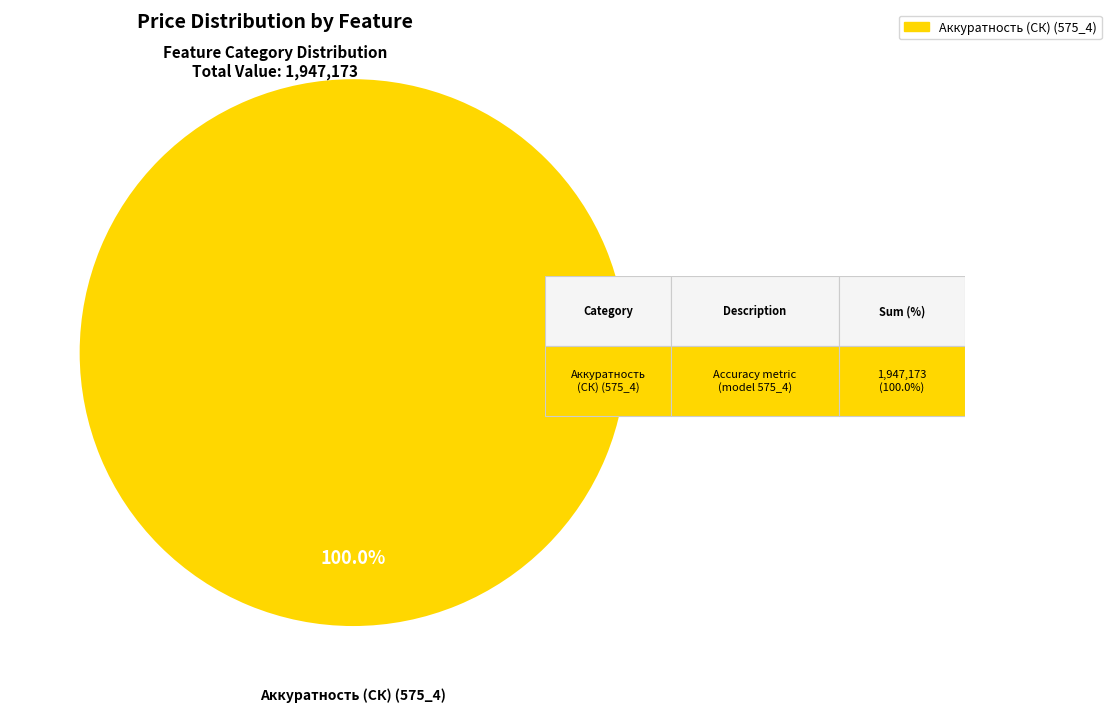

Does any single category account for the majority?

Yes